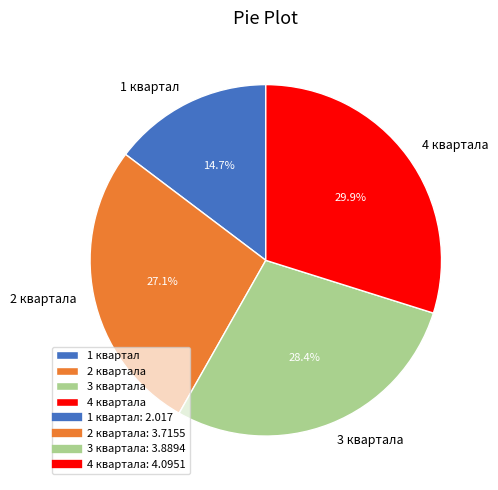

To the nearest percent, what percentage of the pie is 3 квартала?

28%